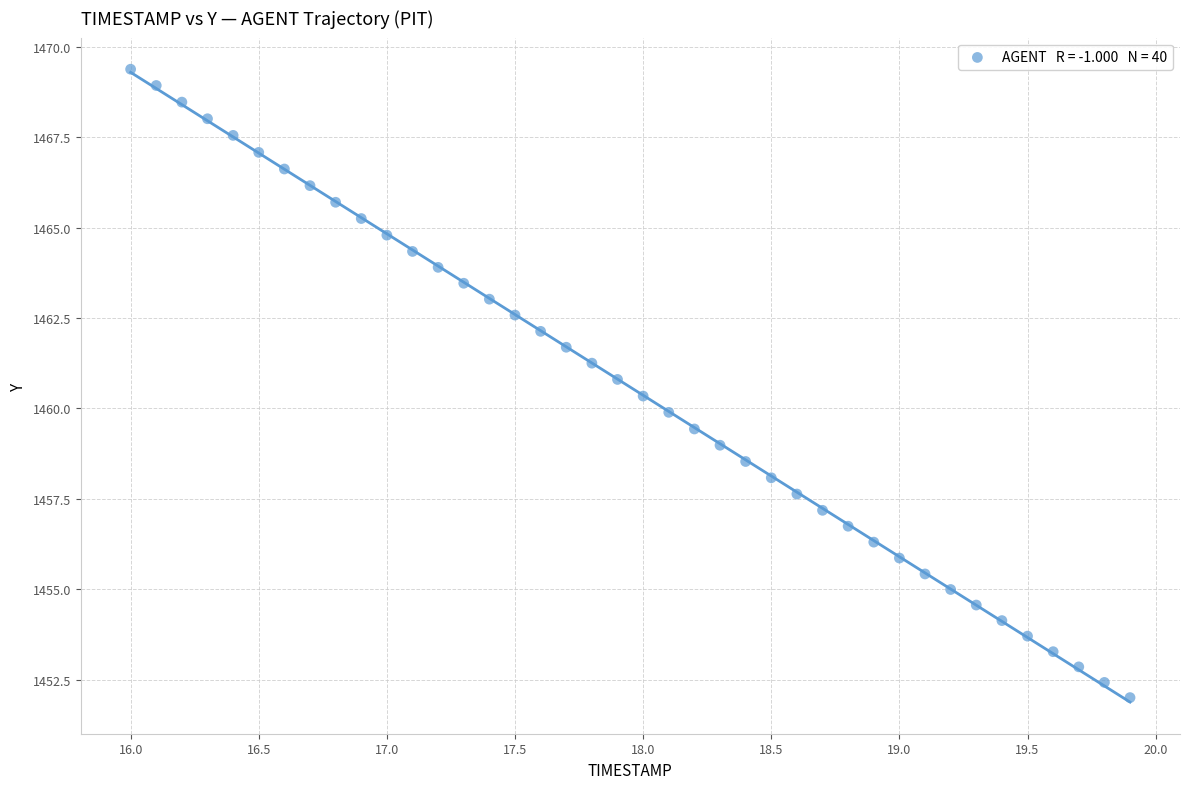

What is the range of Y values (max minus min)?

17.4